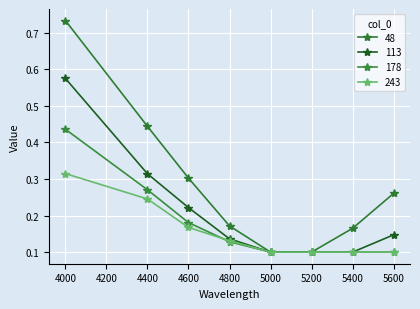

Reading left to right, what are all the values shown in this chart?

48: 0.7	0.4	0.3	0.2	0.1	0.1	0.2	0.3
113: 0.6	0.3	0.2	0.1	0.1	0.1	0.1	0.1
178: 0.4	0.3	0.2	0.1	0.1	0.1	0.1	0.1
243: 0.3	0.2	0.2	0.1	0.1	0.1	0.1	0.1